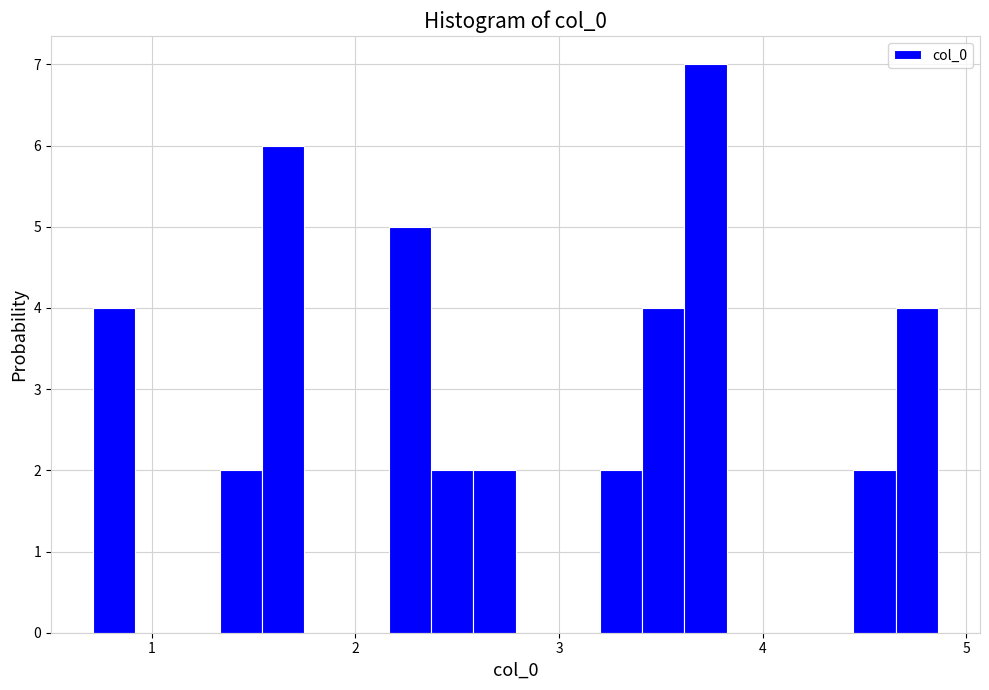

Read against the x-axis, roughly where is the centre of the tallest bar?

3.7